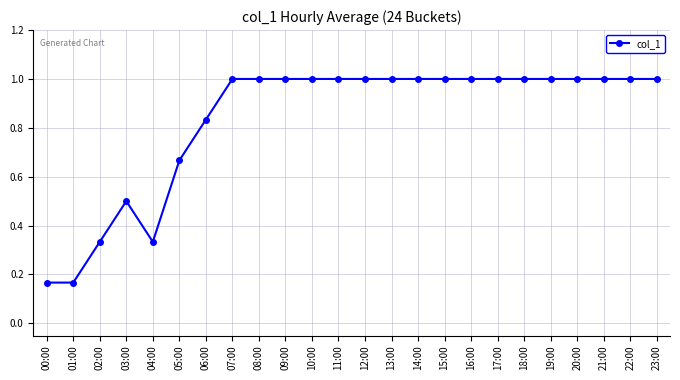

What is the sum of all values?

20.0